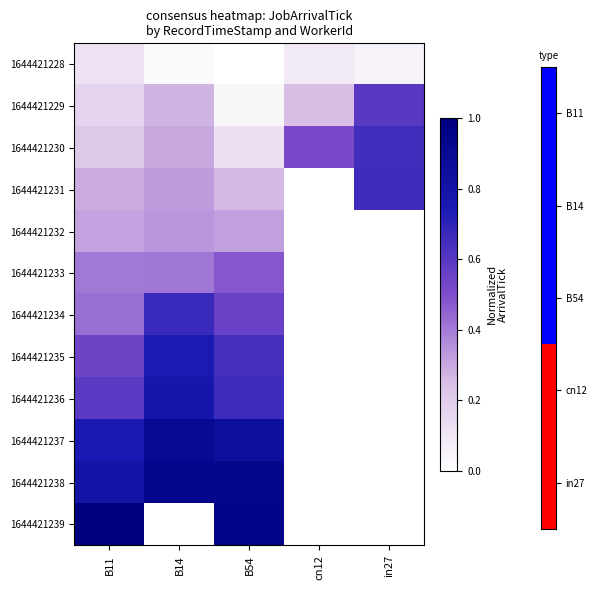

Where is 1644421239 nearest to the value 0?

B54